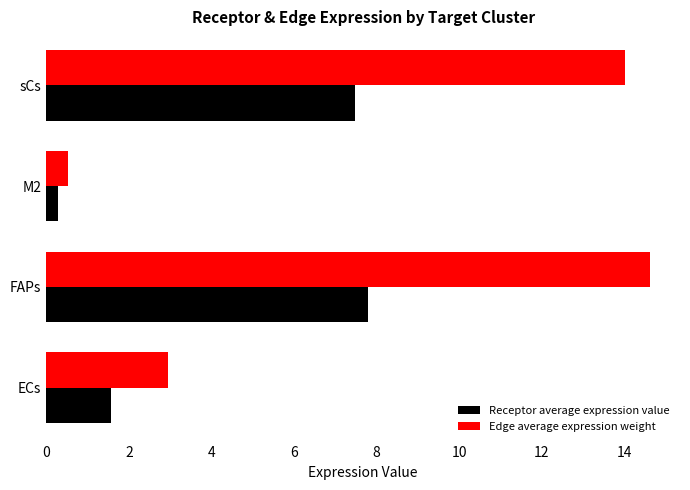

Rank the series by their average value, from lowest to highest.

Receptor average expression value, Edge average expression weight